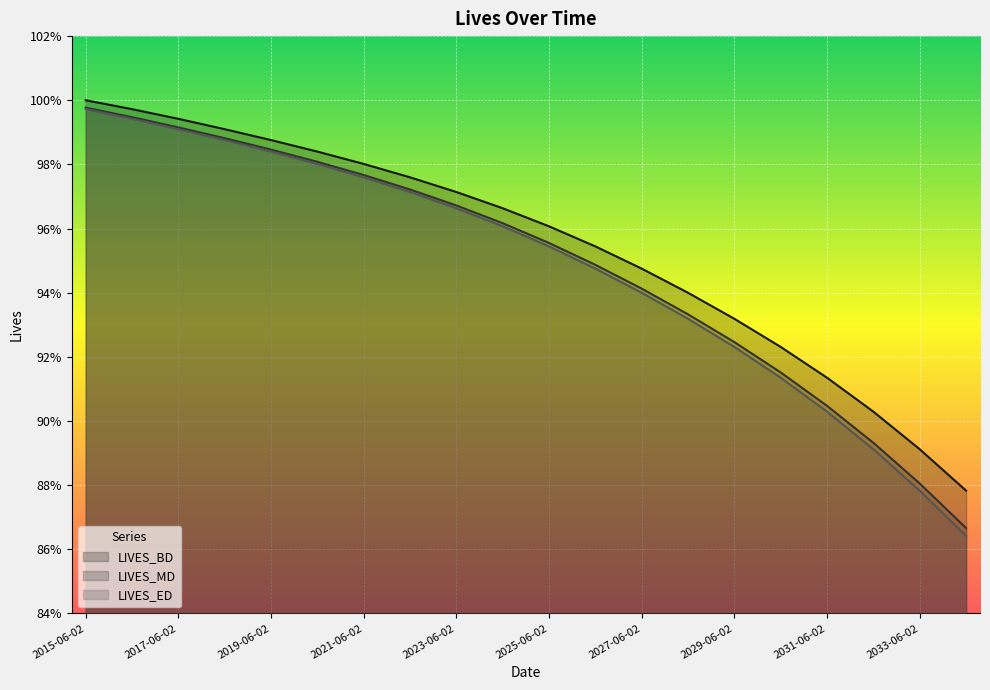

At how many categories does at least one series exceed 0?

20